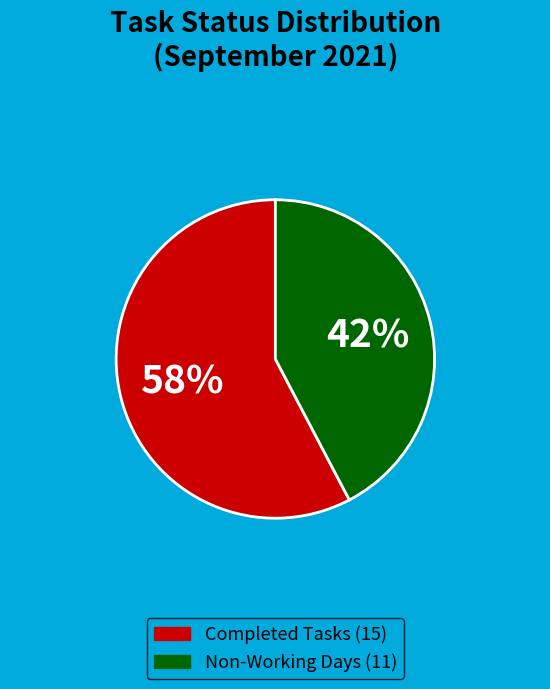

To the nearest percent, what is the average slice percentage?

50%